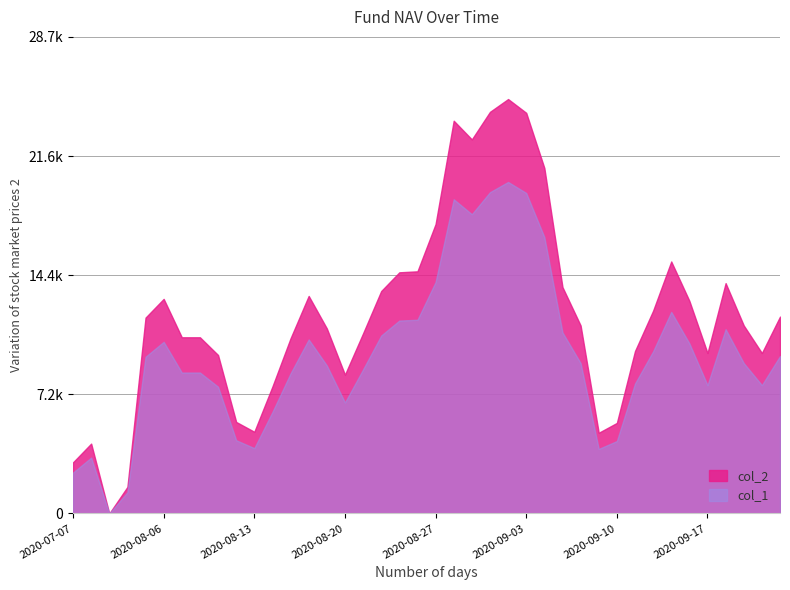

Which series has the largest total across all categories?

col_2